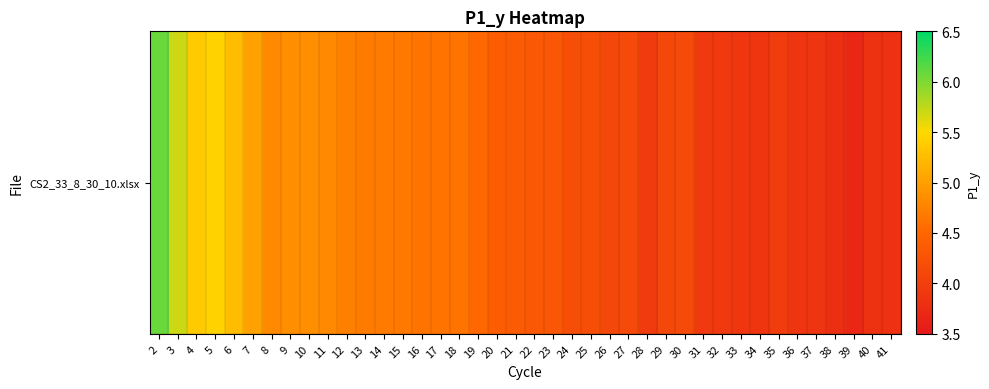

Which label corresponds to the largest value in the chart?

2